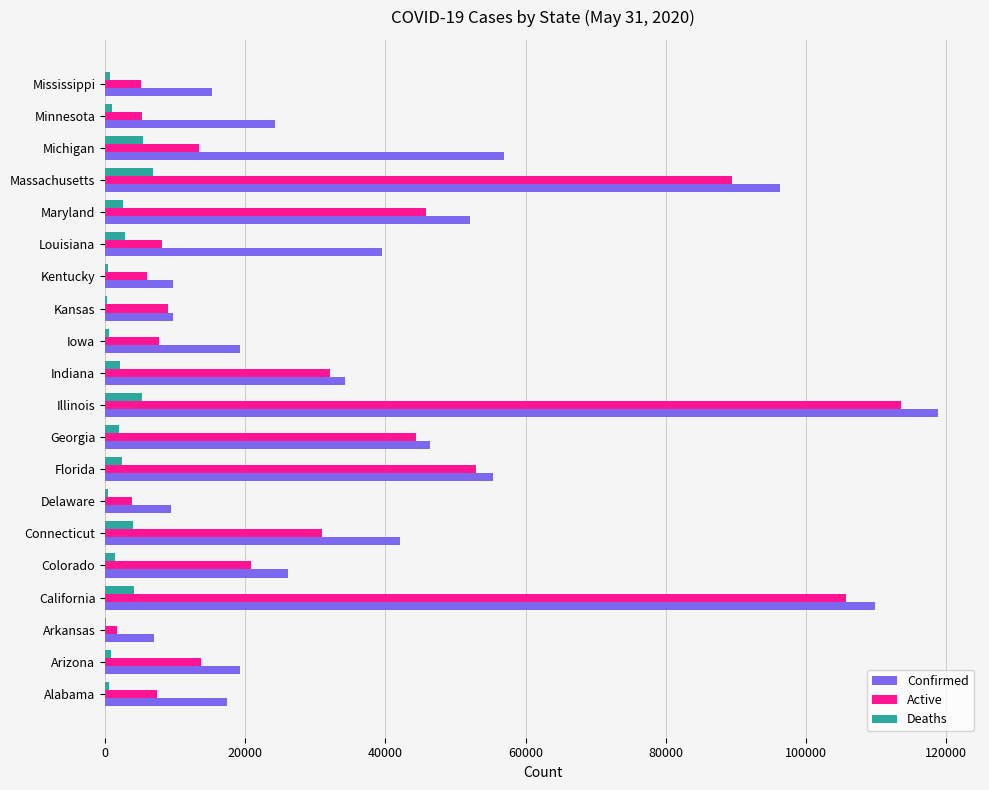

Count the number of categories in the chart.

20